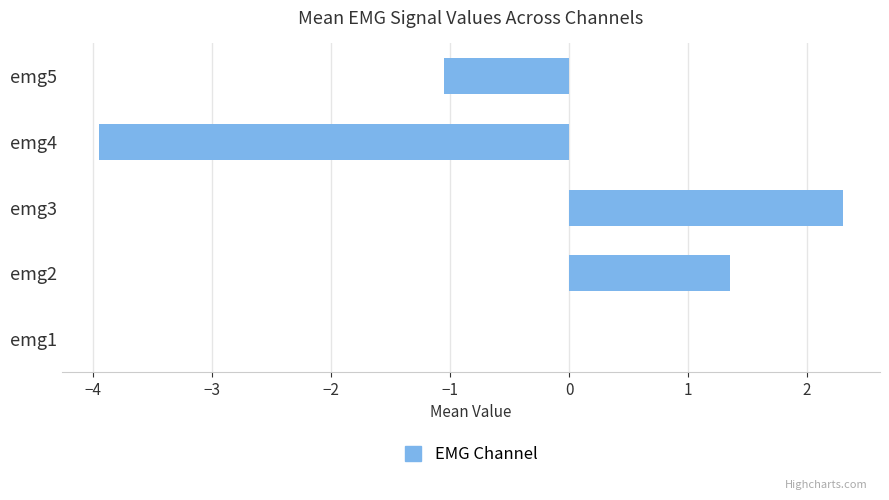

Which category has the highest value across all series?

emg3